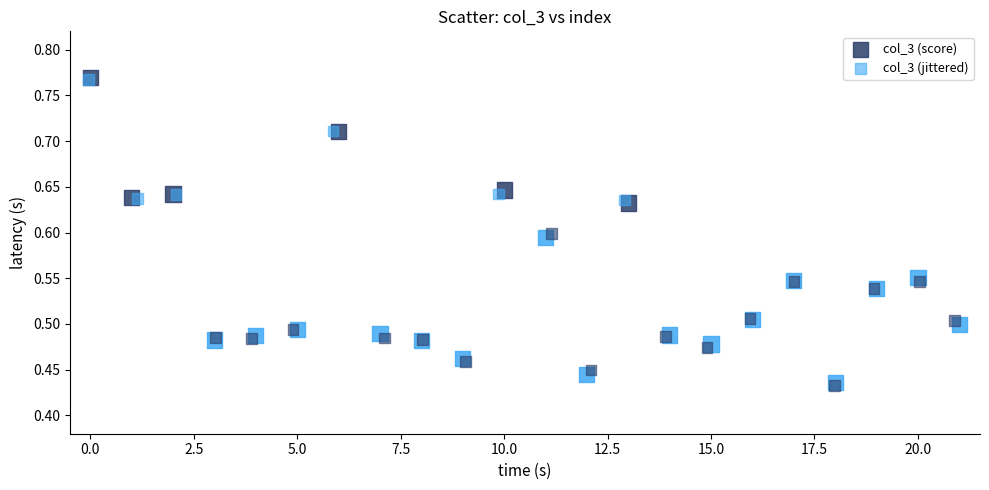

What are all the series names shown in the legend?

col_3 (score), col_3 (jittered)